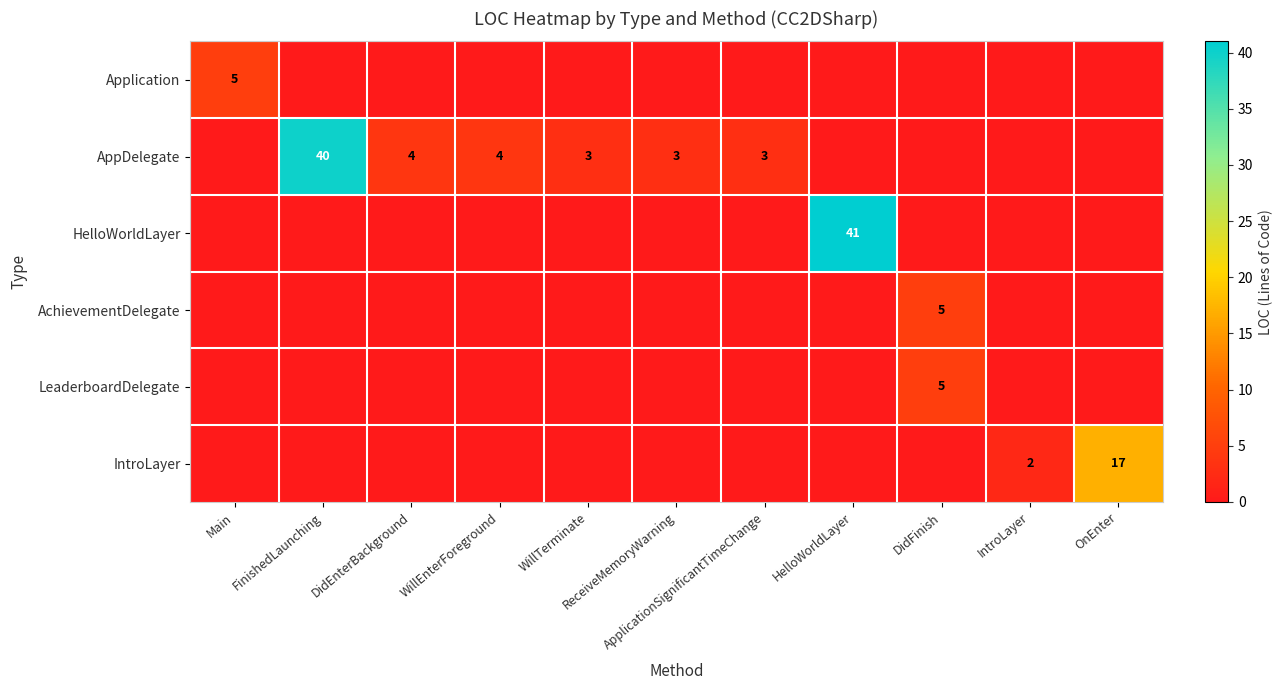

What is the difference between the maximum and second lowest values in the LeaderboardDelegate series?

5